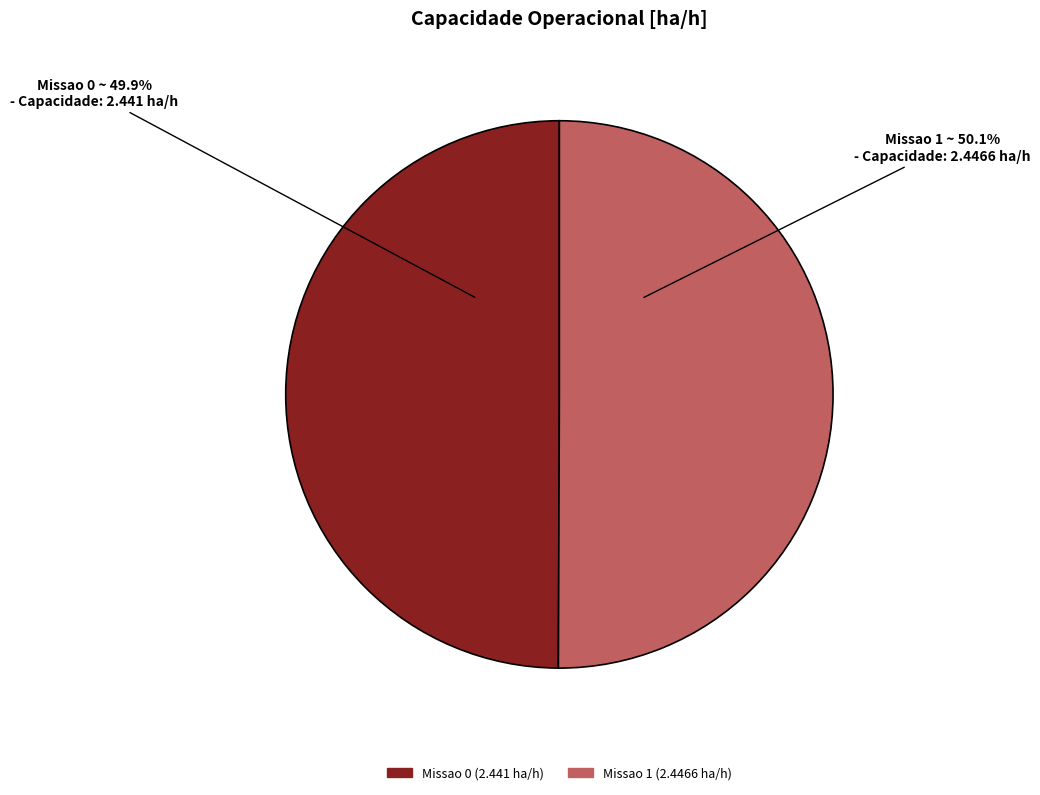

How many slices are in this pie chart?

2